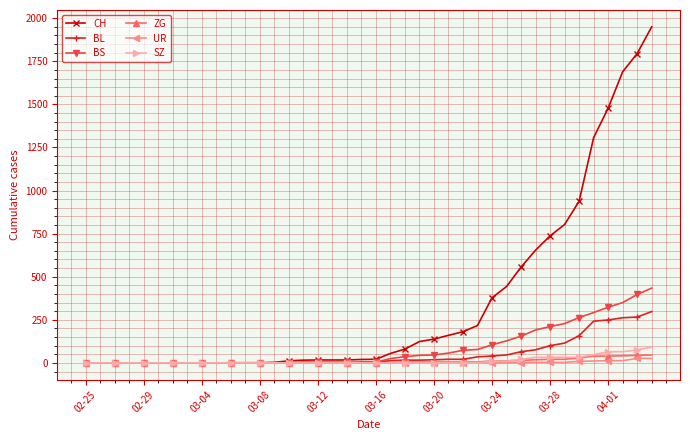

Which series has the largest total across all categories?

CH